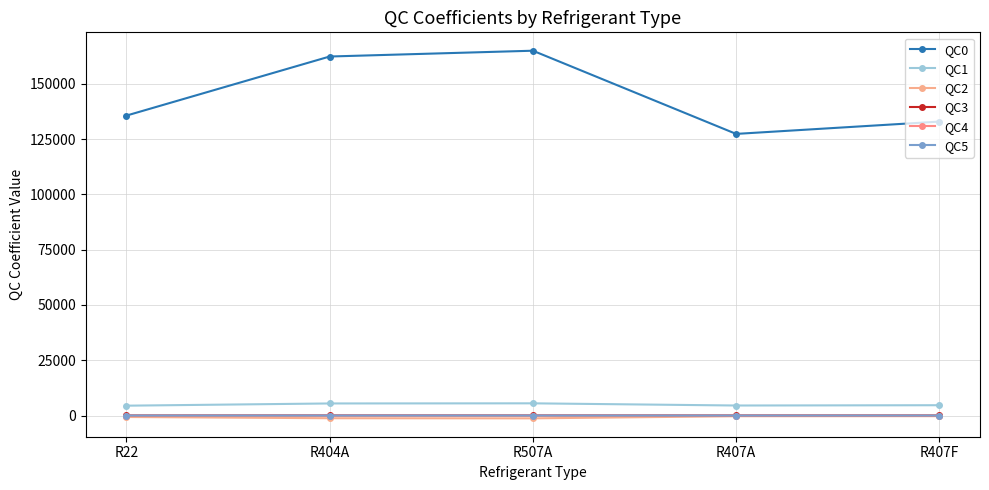

How many series are shown in this chart?

6